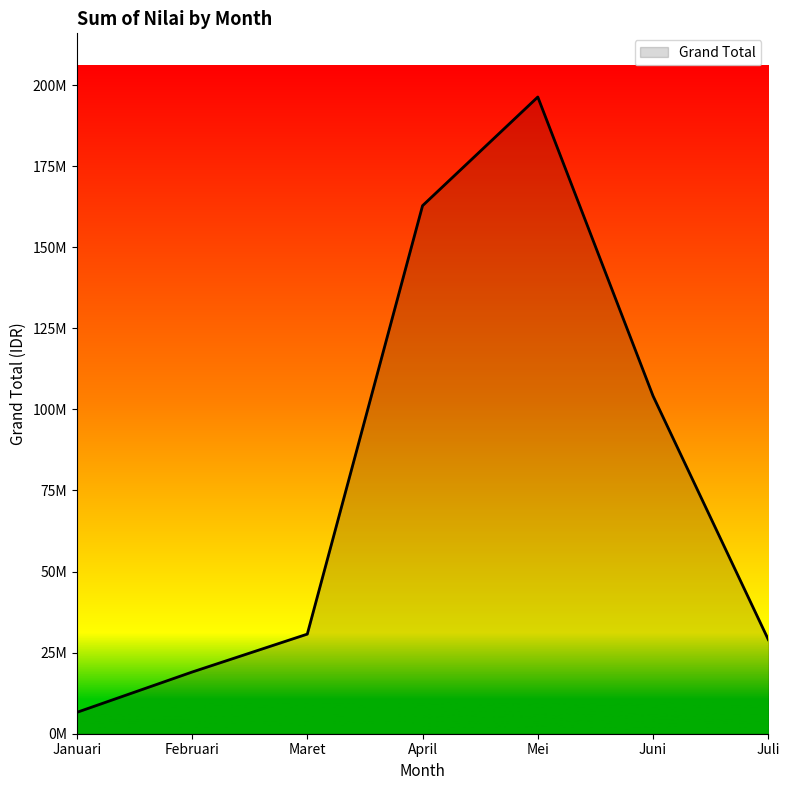

Where is the first local maximum?

Mei